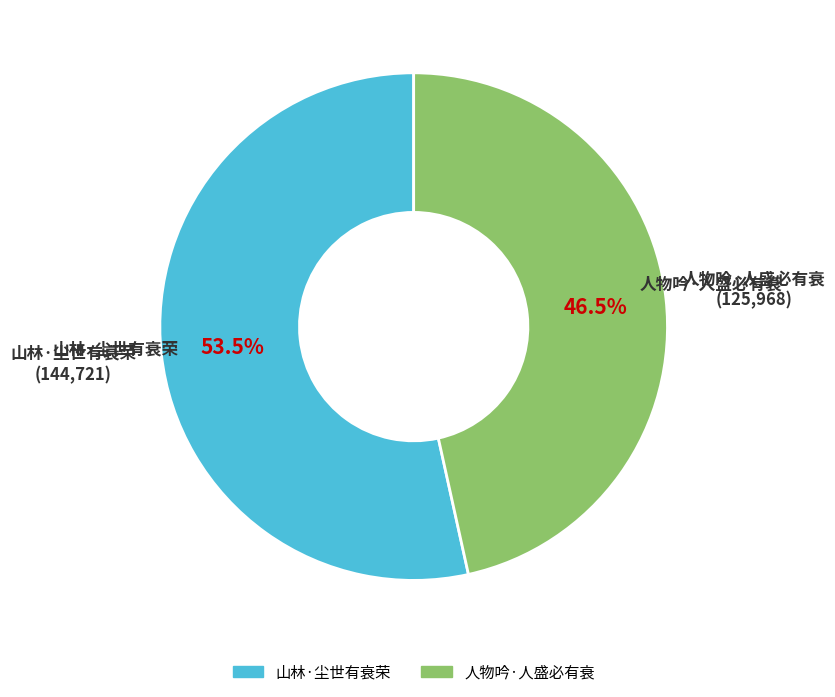

Which category has the biggest portion of the pie?

山林·尘世有衰荣